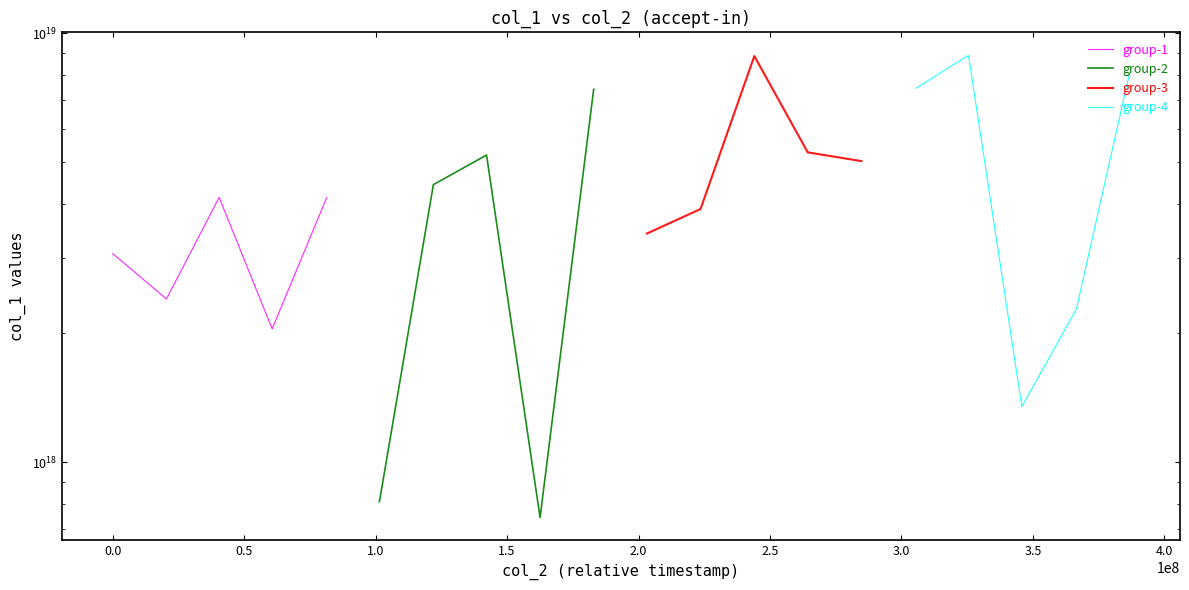

What is the sum of the group-2 values at 1.5 and 4.0?

12612196793628946432